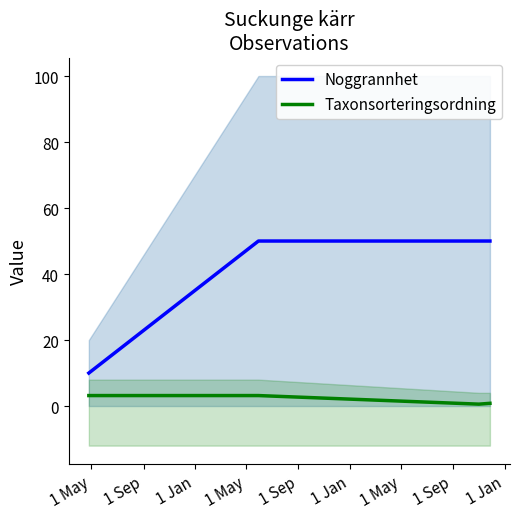

True or false: Taxonsorteringsordning and Noggrannhet cross at least once.

False